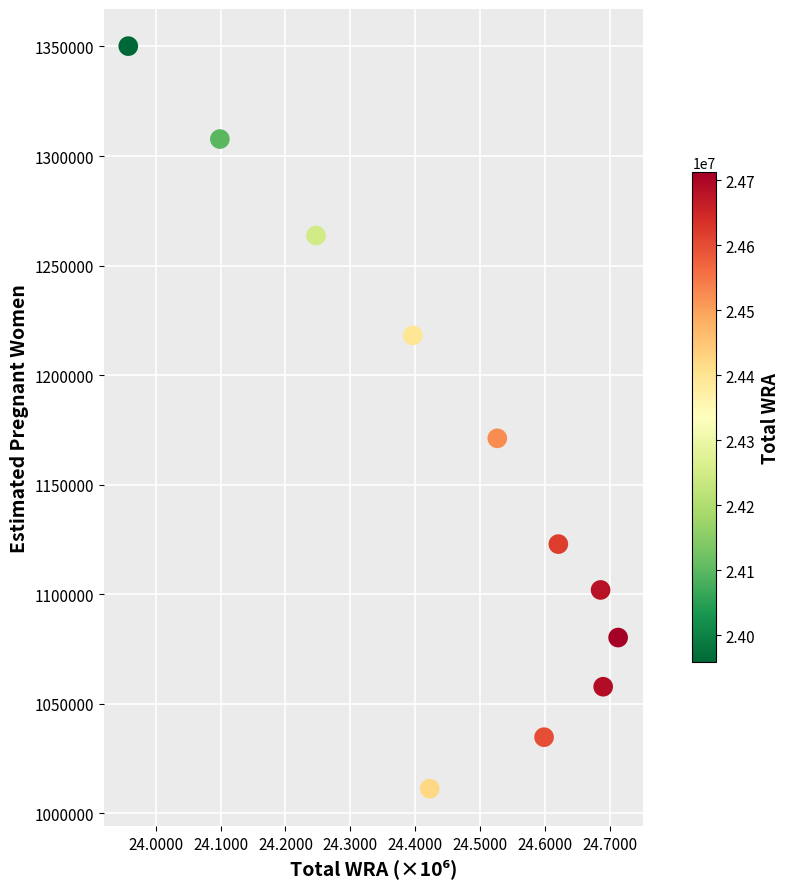

What is the range of X values (max minus min)?

754000.0